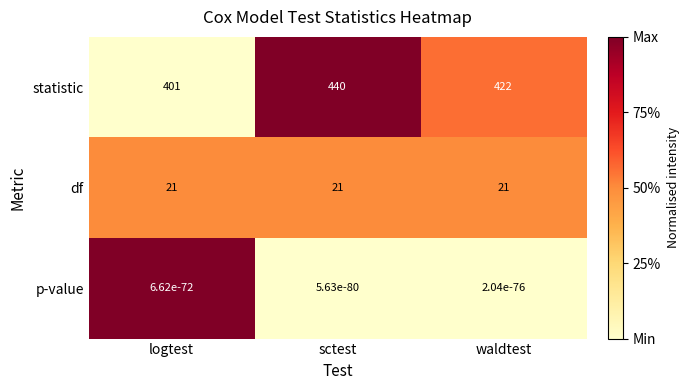

What is the total value across all series at logtest?

422.0